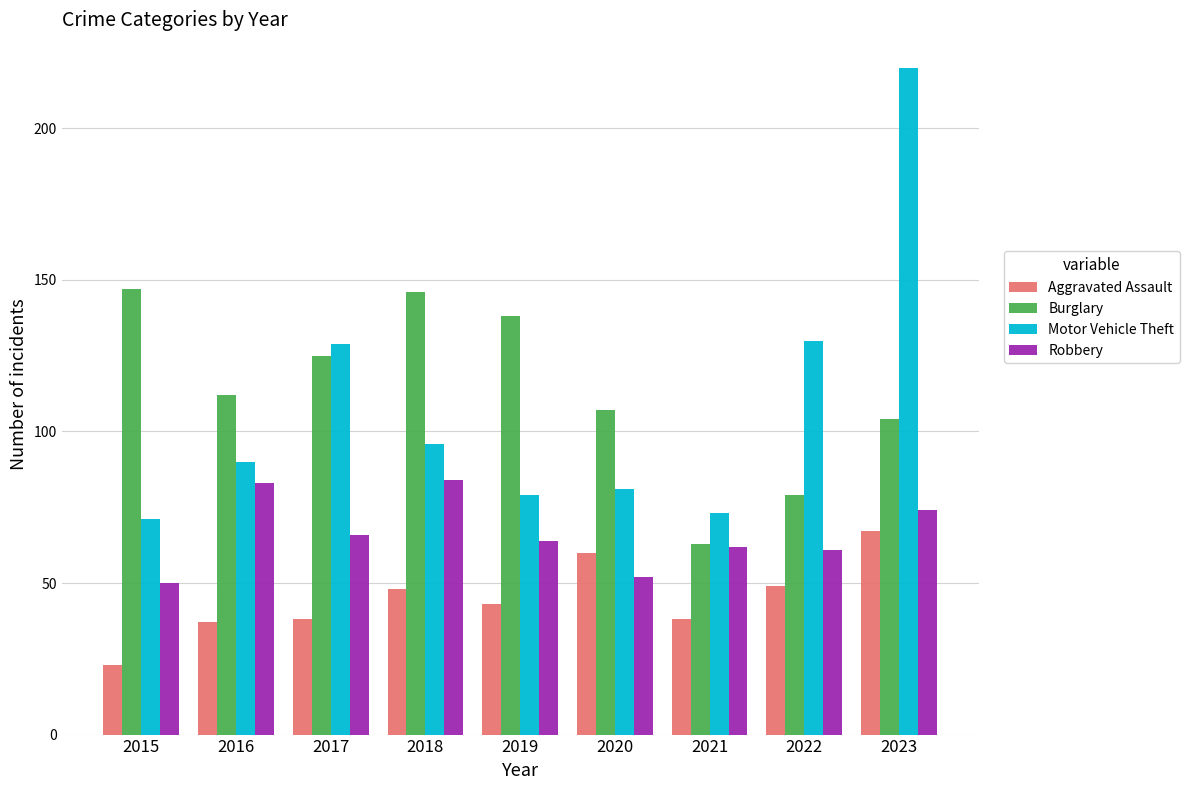

The Motor Vehicle Theft series shows 220 at 2023. True or false?

True